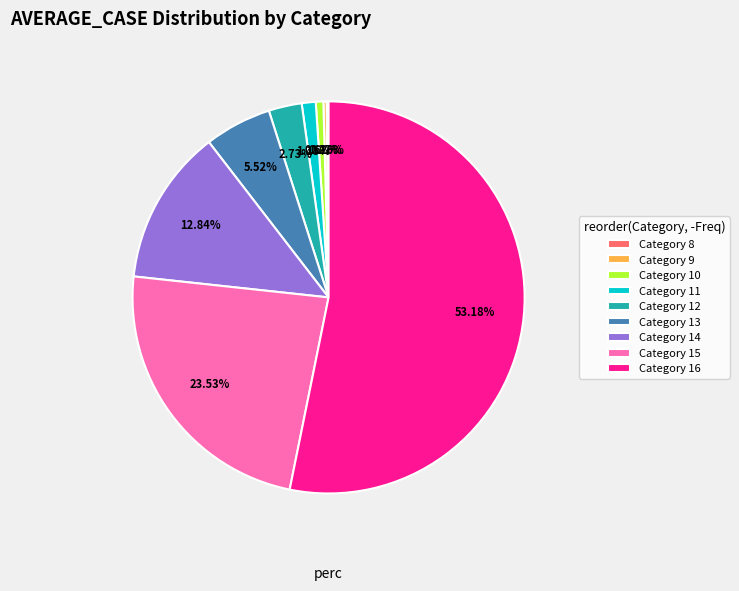

Which has a higher value, Category 12 or Category 10?

Category 12